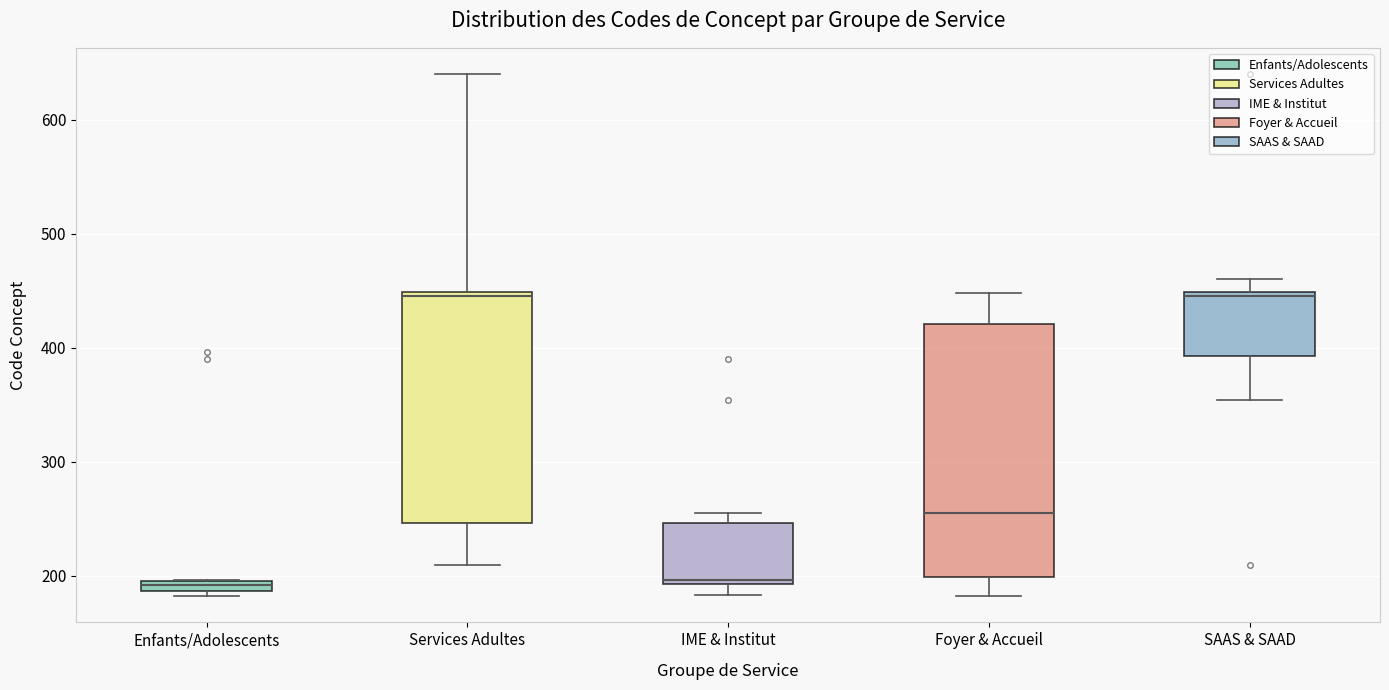

Which box is the tallest, from its lower edge to its upper edge?

Foyer & Accueil